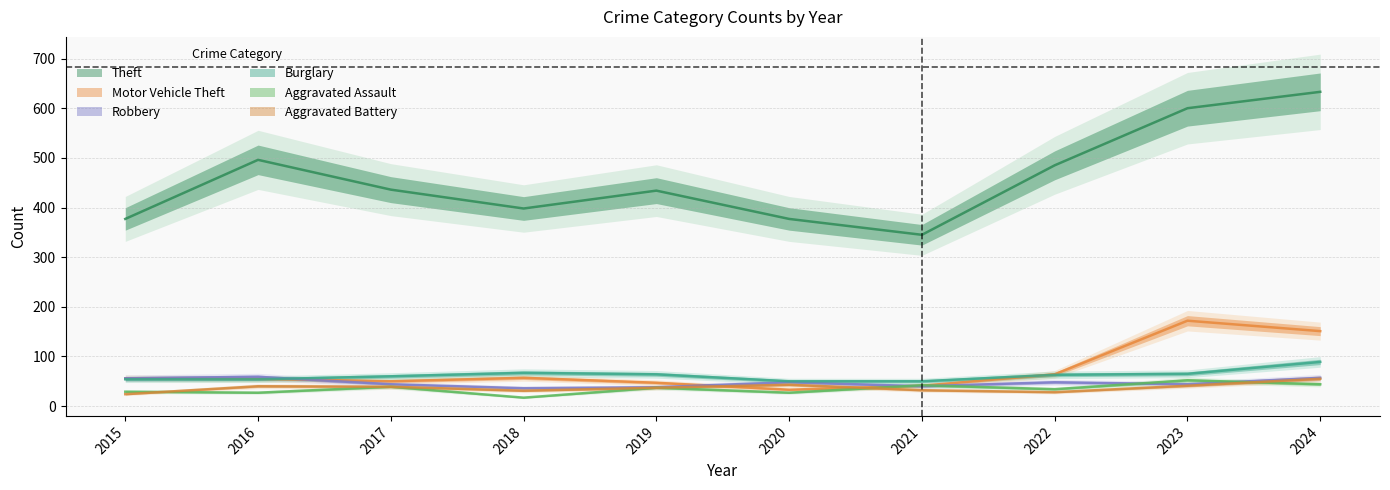

True or false: Aggravated Assault has more than 2 points higher than both neighbors.

True